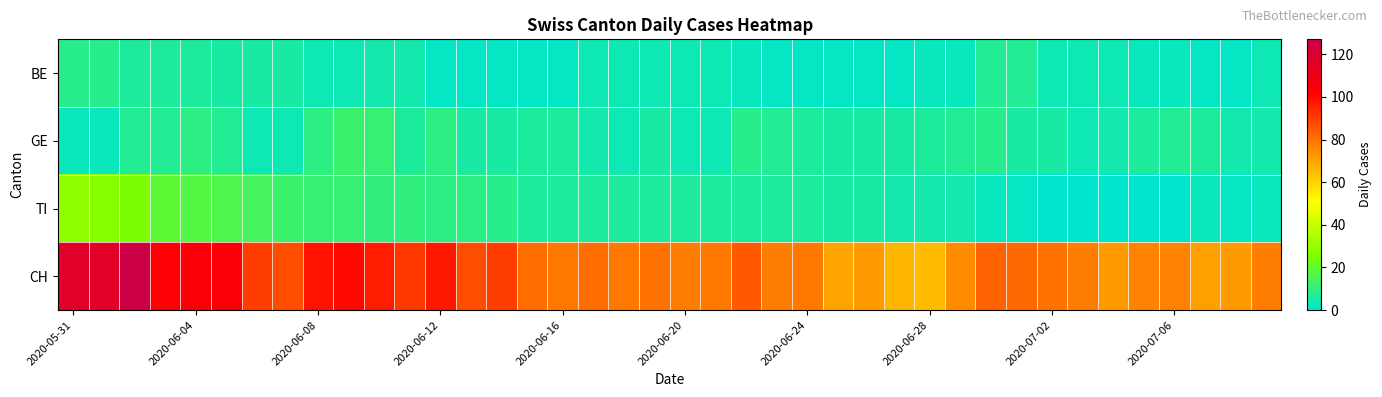

Rank the series by their maximum value, from lowest to highest.

BE, GE, TI, CH